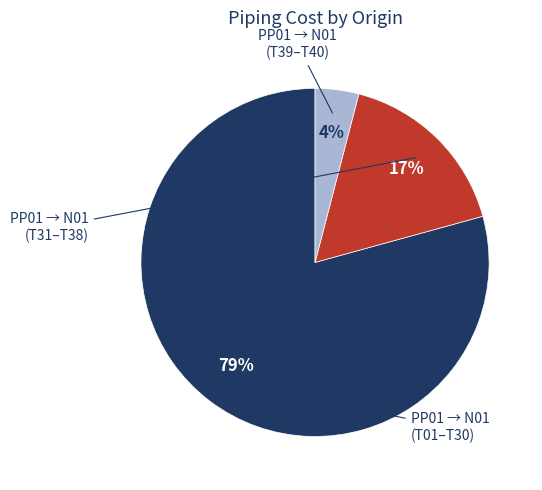

To the nearest percent, what is the difference between the largest and smallest slice percentages?

75%